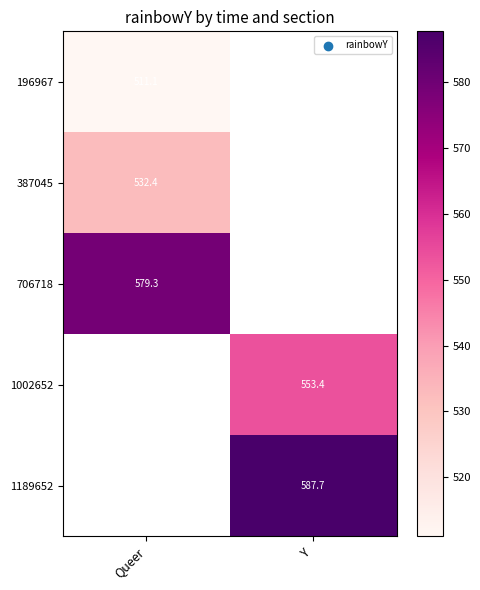

How many series are shown in this chart?

5